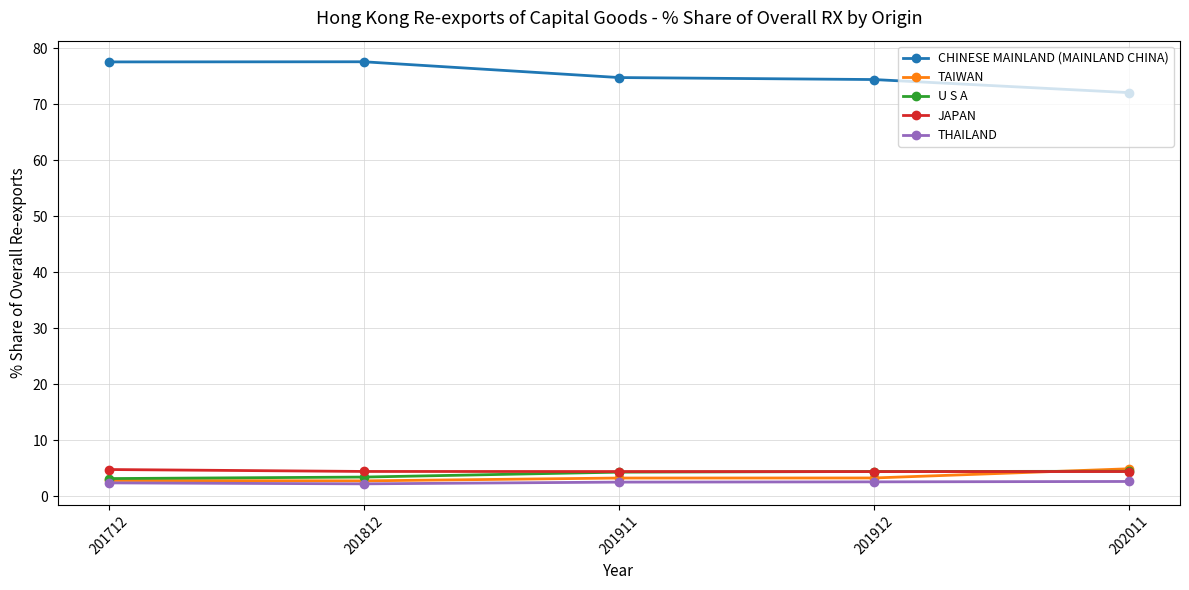

What is the spread (max minus min) of values at 201812?

75.4